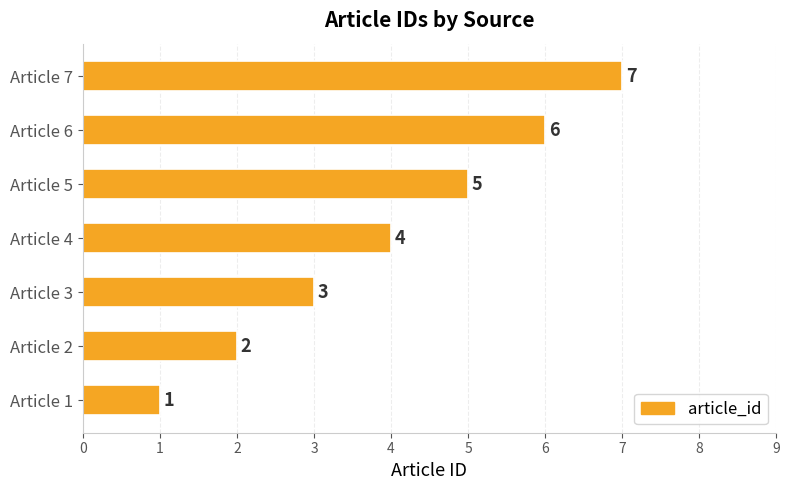

What is the difference between the maximum and minimum values?

6